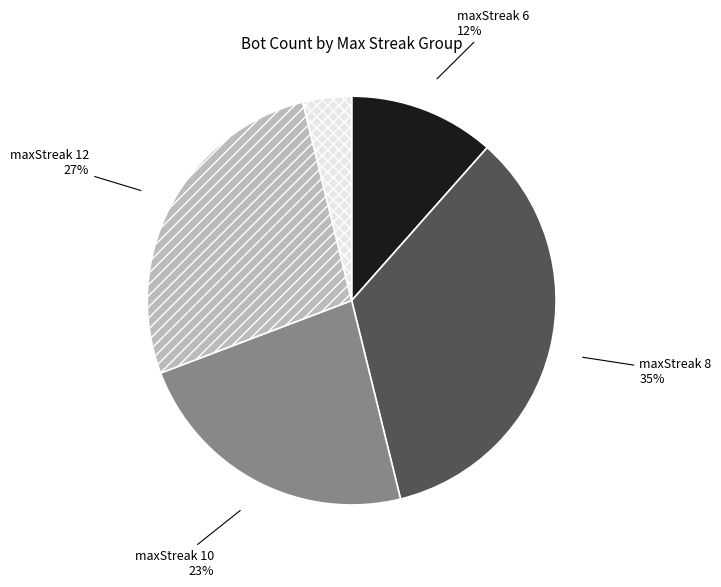

Which slice is the smallest?

maxStreak 14+